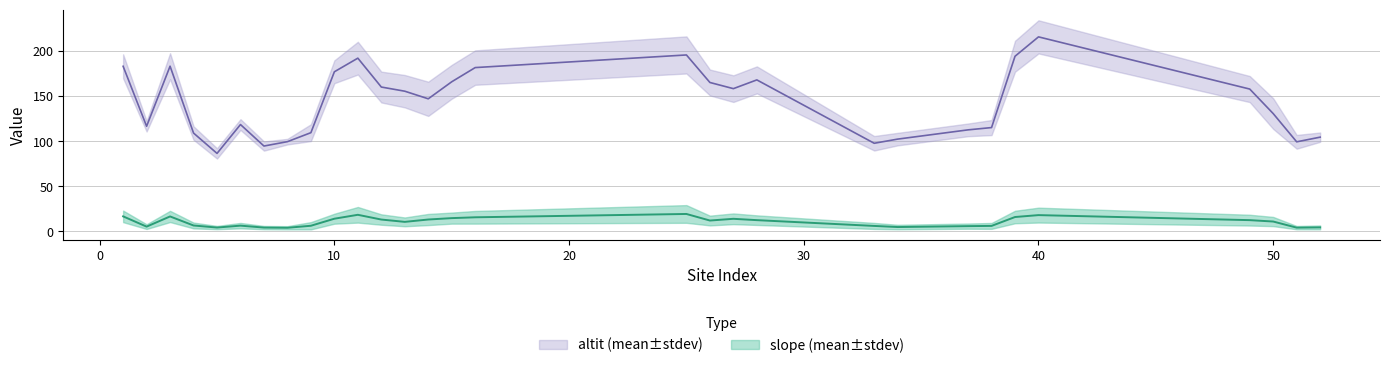

True or false: slope_mean has a value of 7.9 at 37.

False